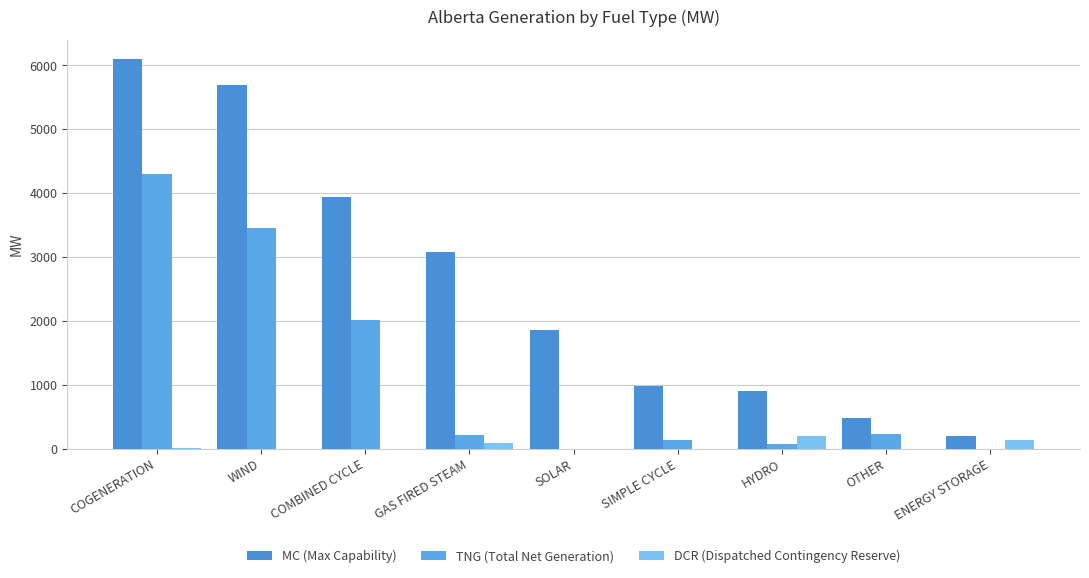

What is the average value of the TNG (Total Net Generation) series?

1158